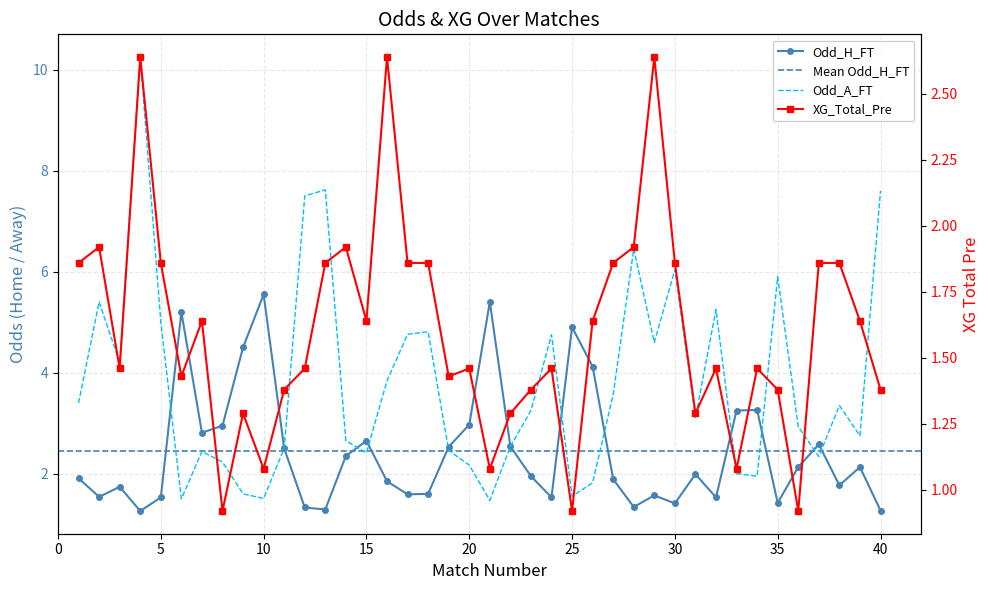

What are all the series names shown in the legend?

Odd_H_FT, Odd_A_FT, XG_Total_Pre